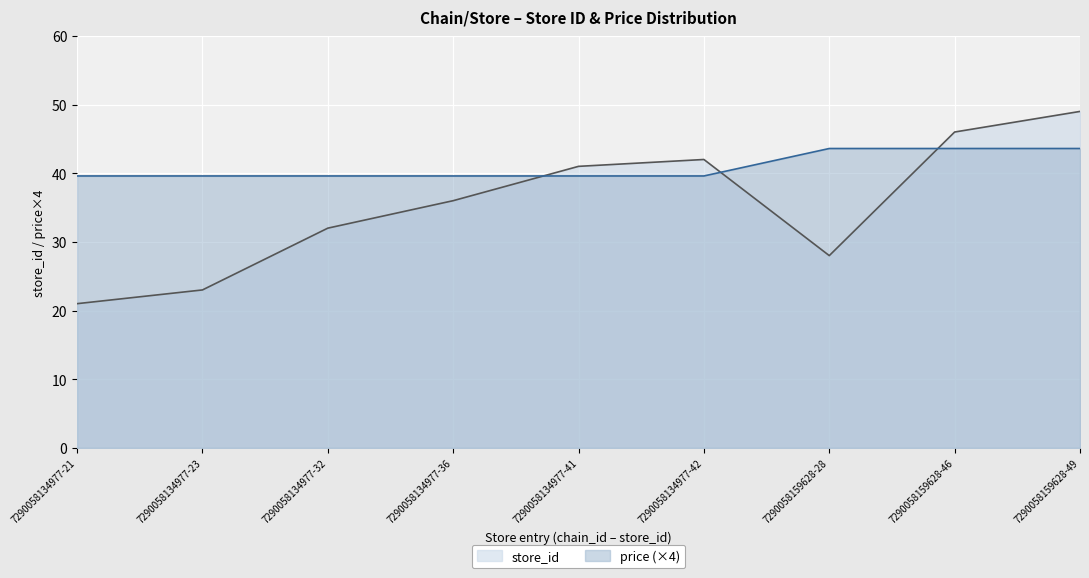

Which series has the largest range (max minus min)?

store_id